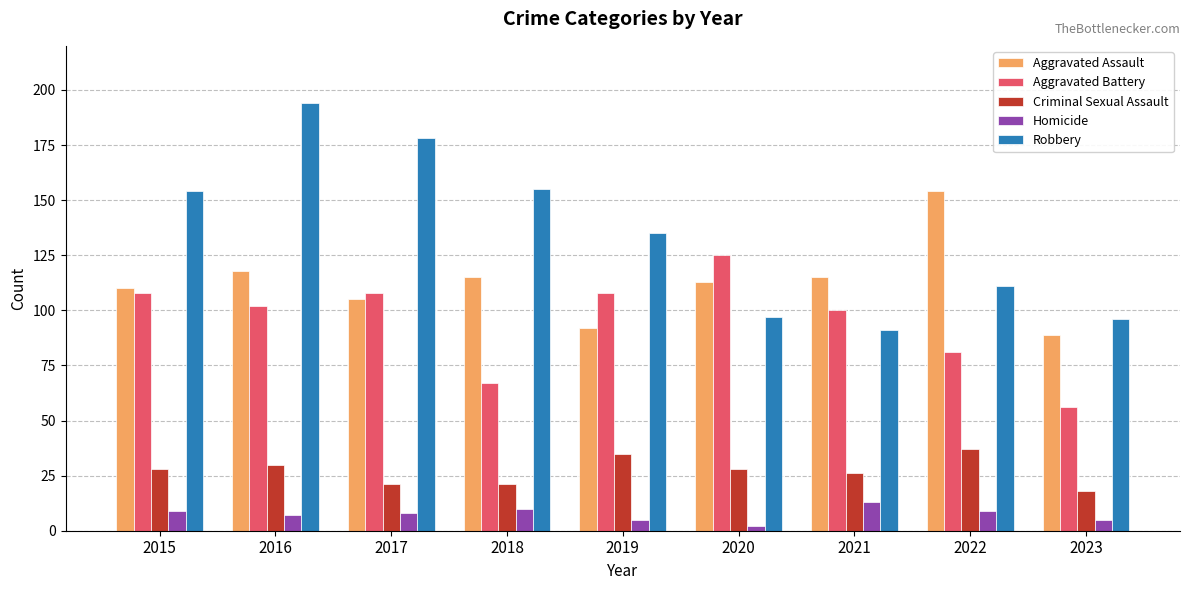

At which category is the sum across all series the highest?

2016